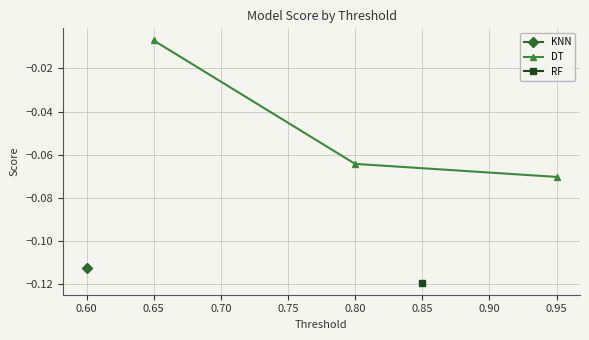

Which category has the lowest value in the DT series?

0.95